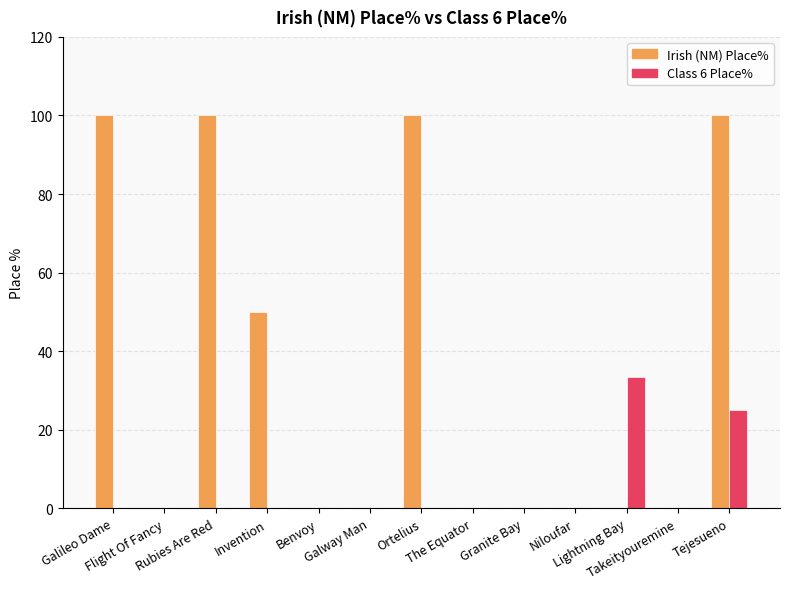

What is the greatest value displayed?

100.0